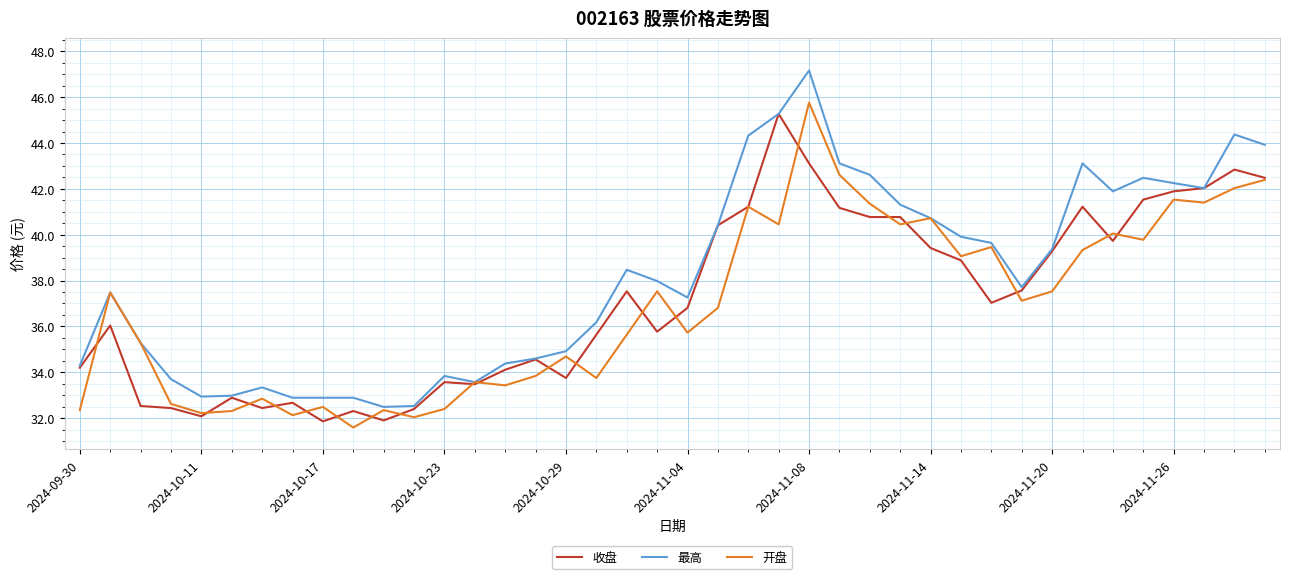

What is the maximum value shown in the chart?

47.2